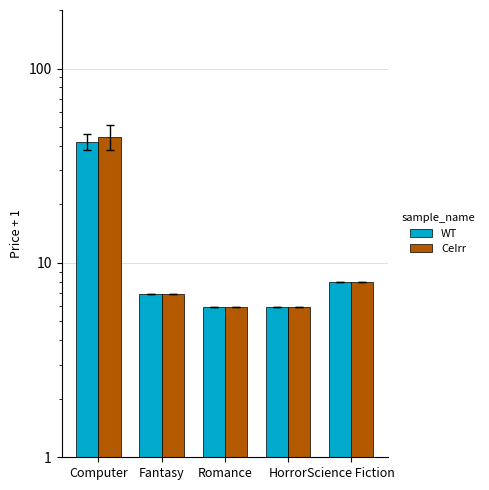

What is the maximum value for CeIrr?

44.5